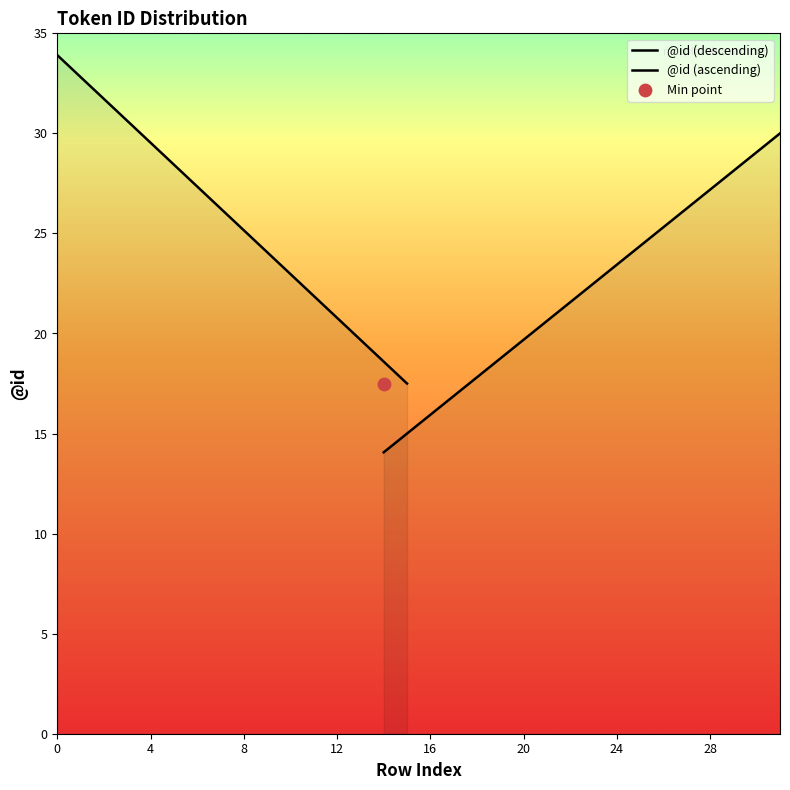

What is the ratio of the value at 27 to the value at 30?

0.9